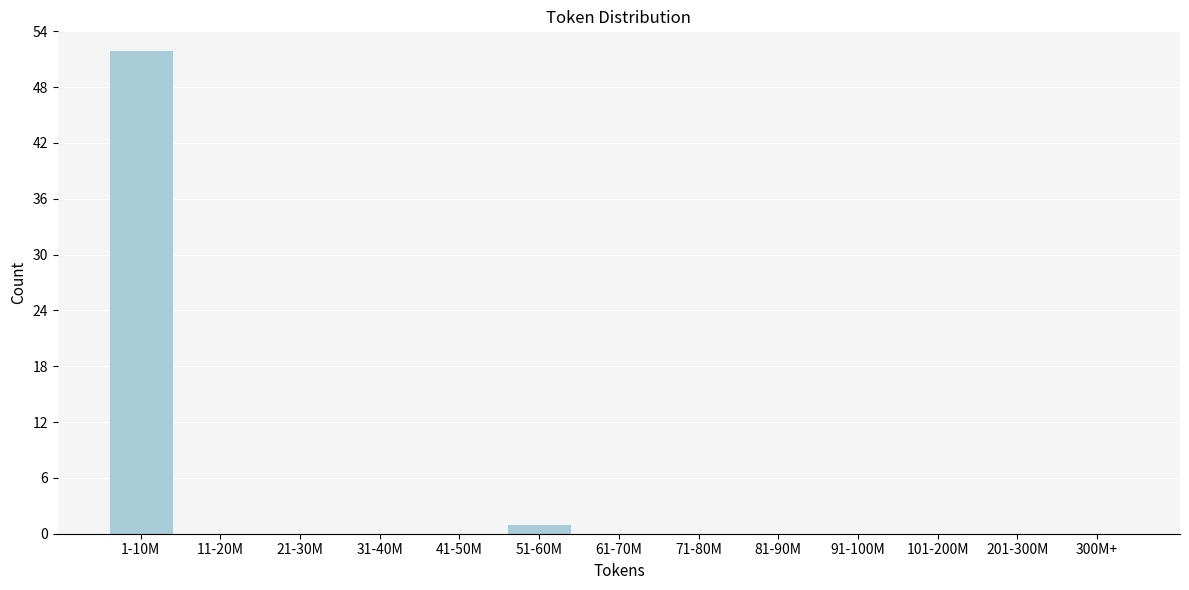

Reading left to right, list all the values displayed in this chart.

1-10M=52	11-20M=0	21-30M=0	31-40M=0	41-50M=0	51-60M=1	61-70M=0	71-80M=0	81-90M=0	91-100M=0	101-200M=0	201-300M=0	300M+=0